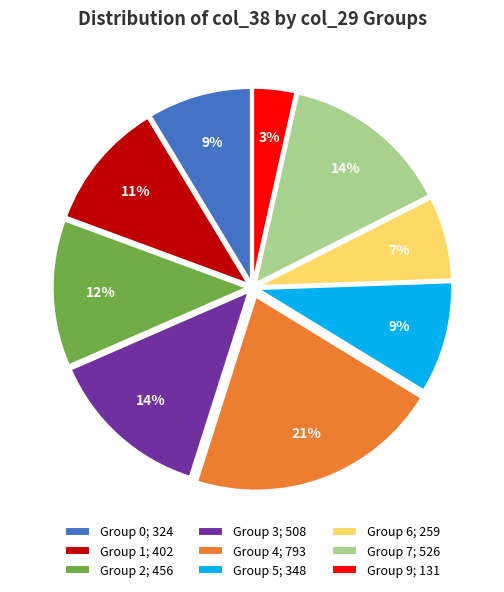

Which category has the smallest portion of the pie?

Group 9; 131